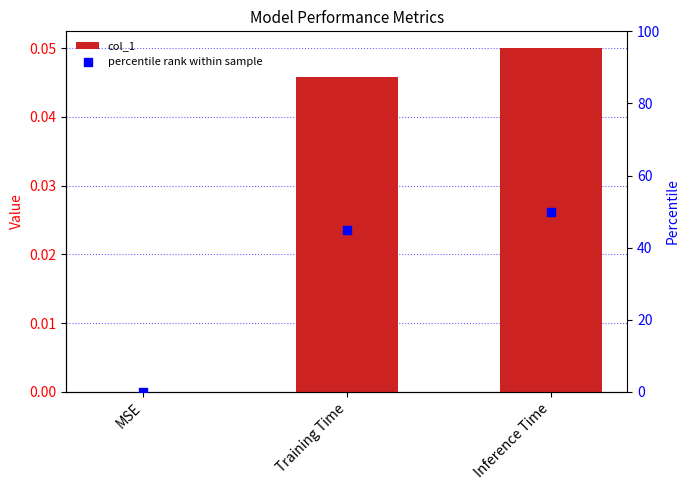

Which series has the largest Y range (max minus min)?

percentile rank within sample